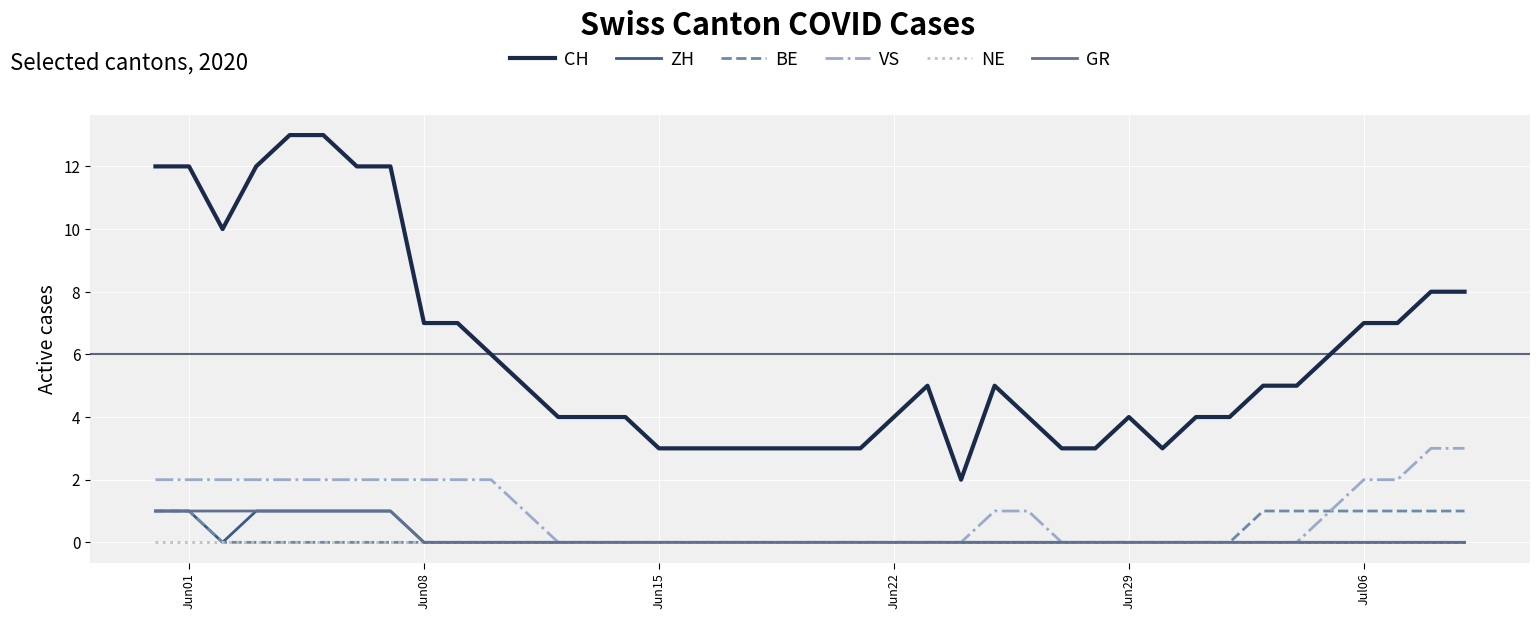

Which series has the largest range (max minus min)?

CH